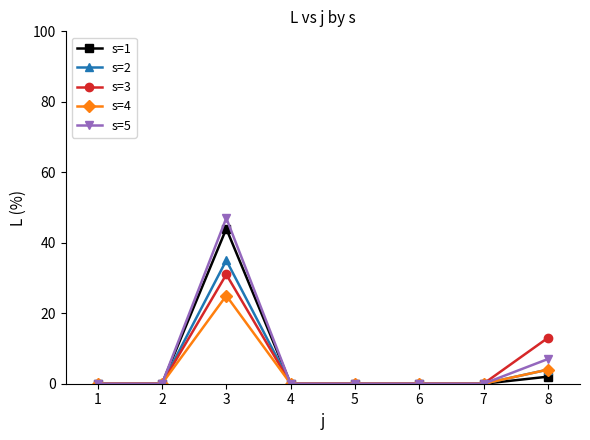

The value of s=2 at 4 is 0. True or false?

True